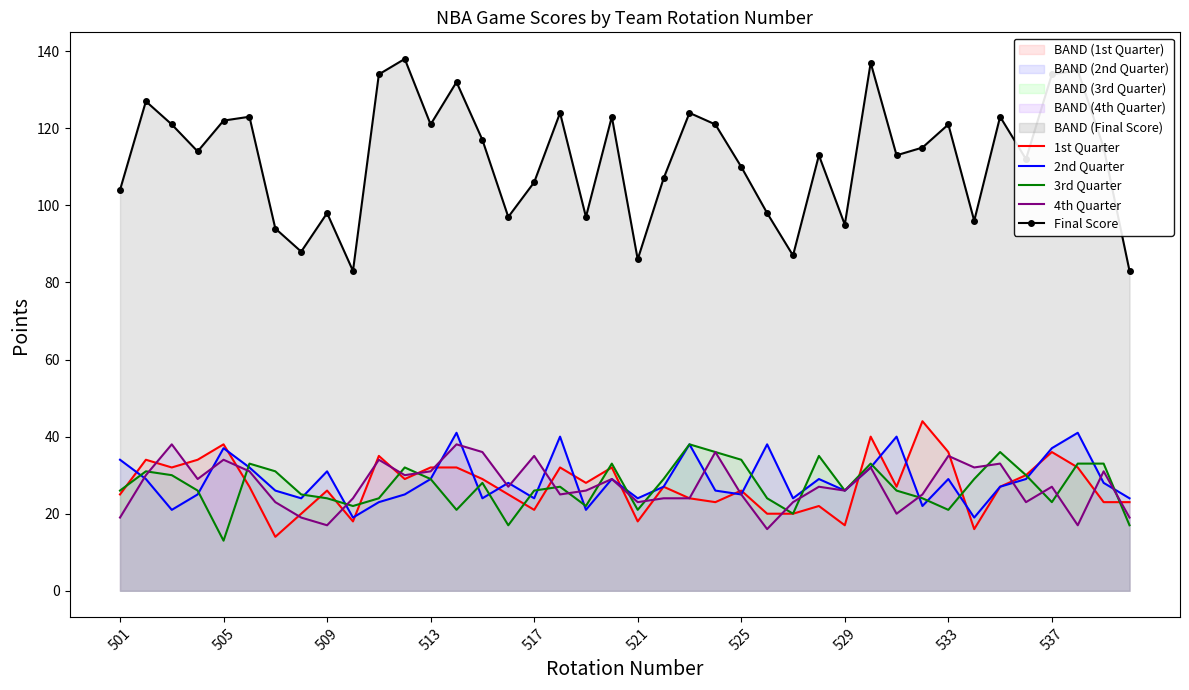

The Final Score series shows 67 at 513. True or false?

False